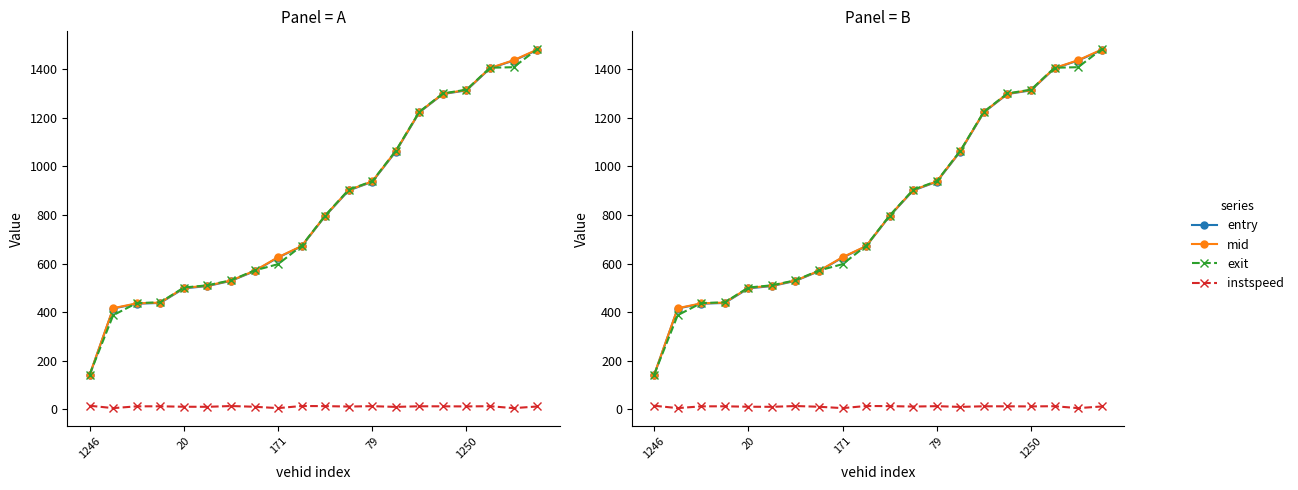

Which category has the lowest value in the entry series?

1246